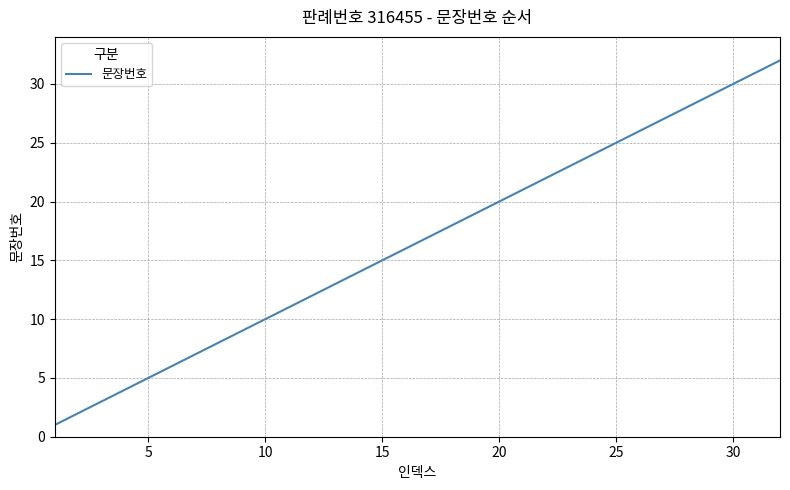

True or false: there are more than 0 points higher than both neighbors.

False